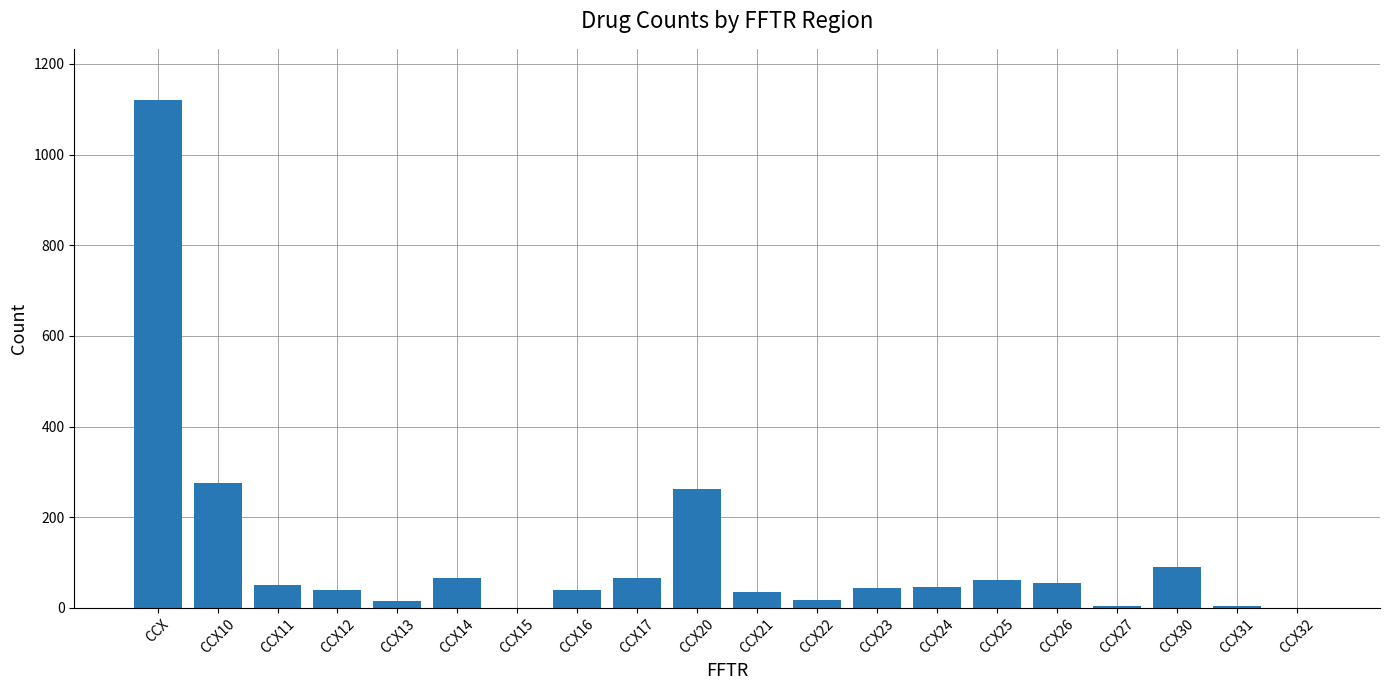

The chart shows a value of -358 at CCX15. True or false?

False